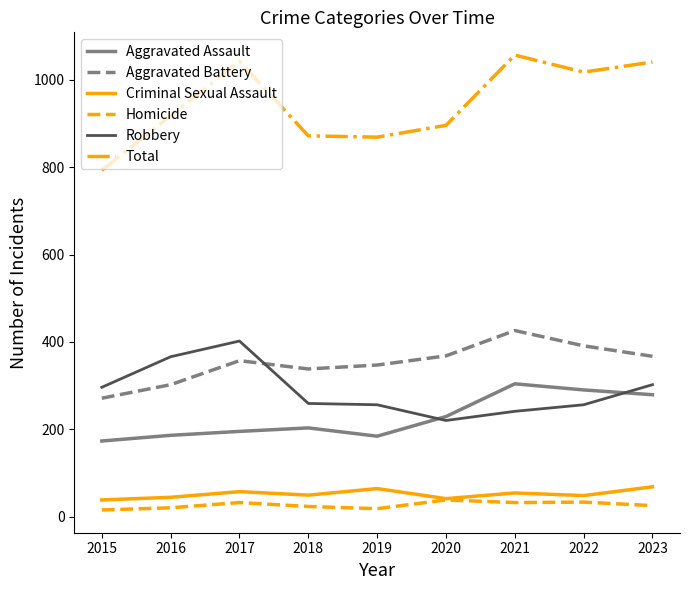

What is the difference between the maximum and minimum values in the Criminal Sexual Assault series?

30